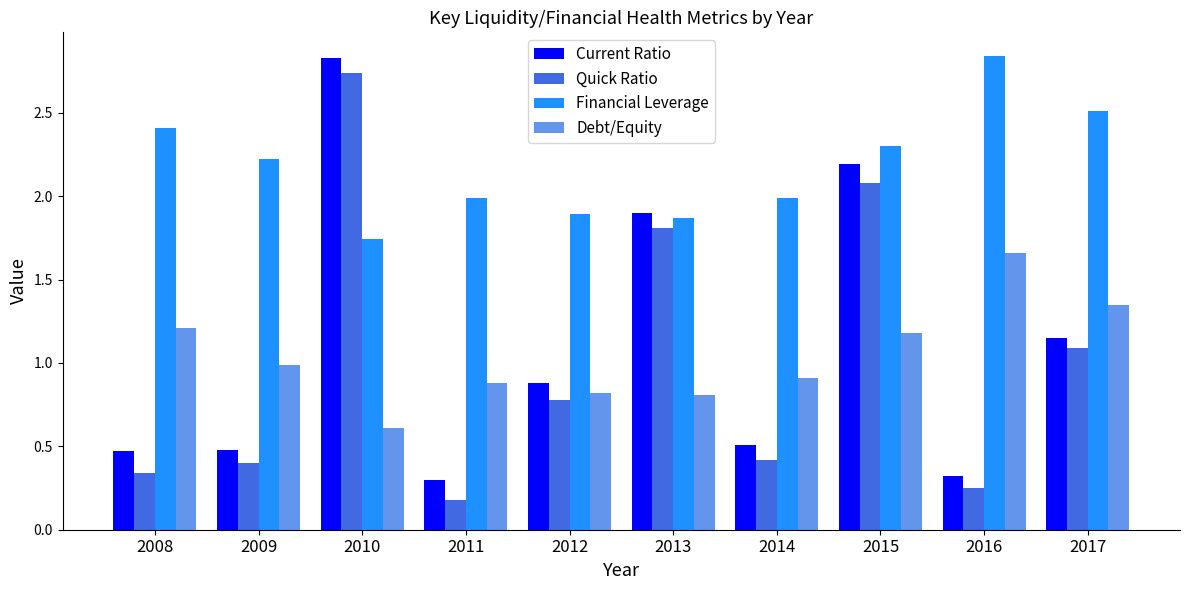

The value of Current Ratio at 2008 is 0.5. True or false?

True